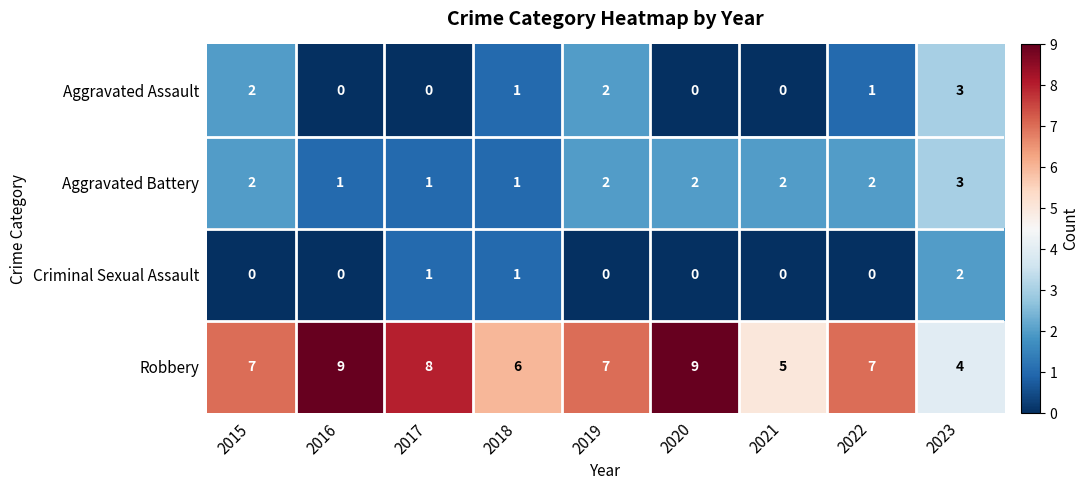

What is the total value across all series at 2022?

10